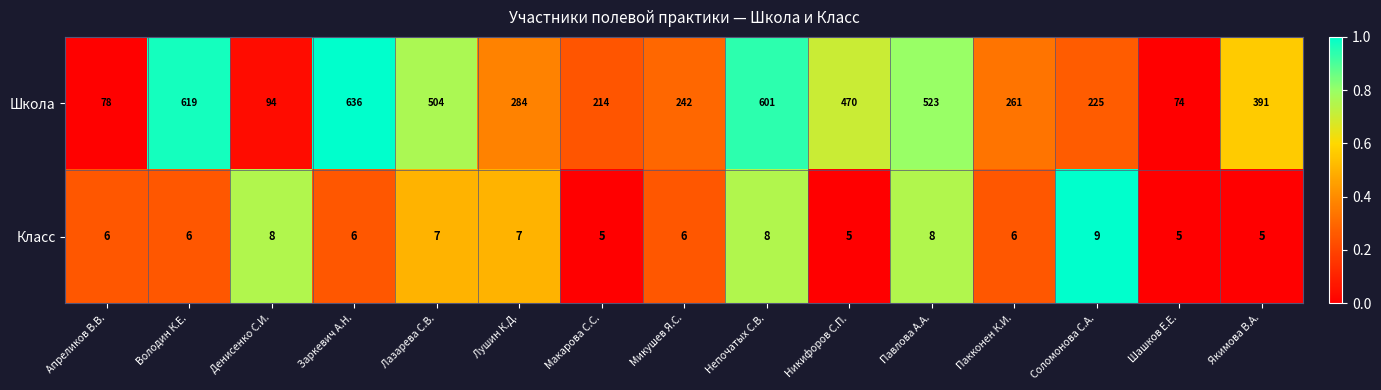

Which category has the lowest value in the Школа series?

Шашков Е.Е.